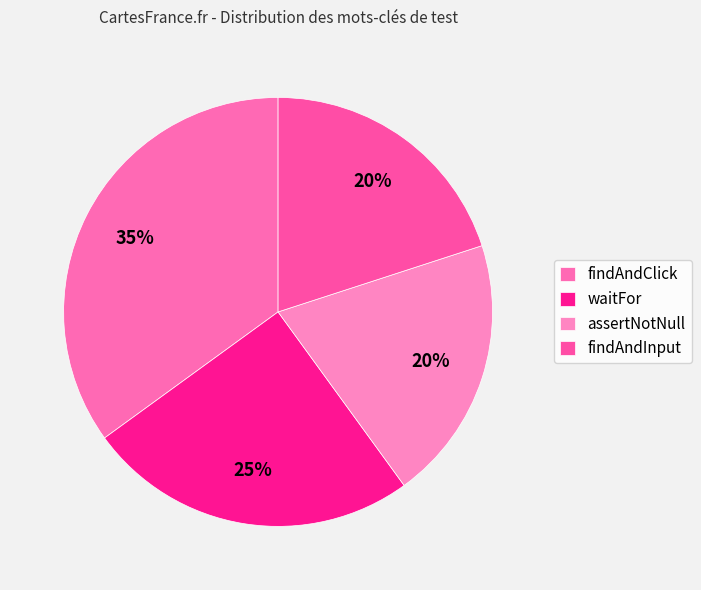

Rank the categories by value from highest to lowest.

findAndClick, waitFor, assertNotNull, findAndInput